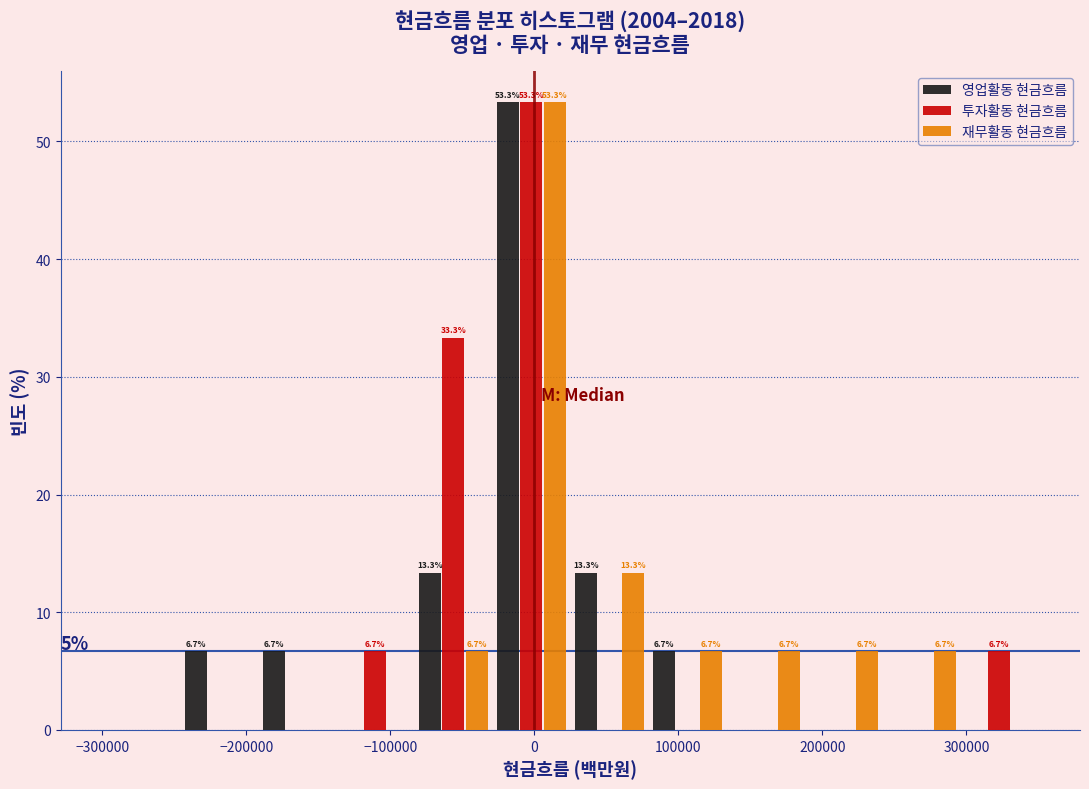

In the 재무활동 현금흐름 series, which range on the x-axis has the tallest bar?

-30000 to 30000